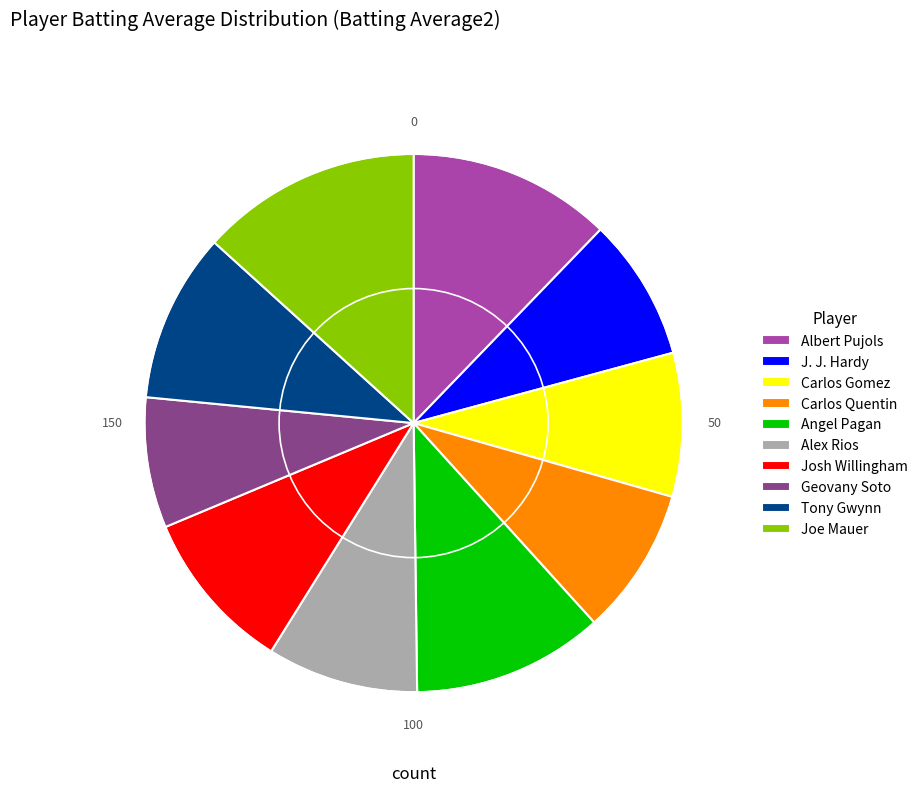

Is the sum of Joe Mauer and Josh Willingham greater than half?

No